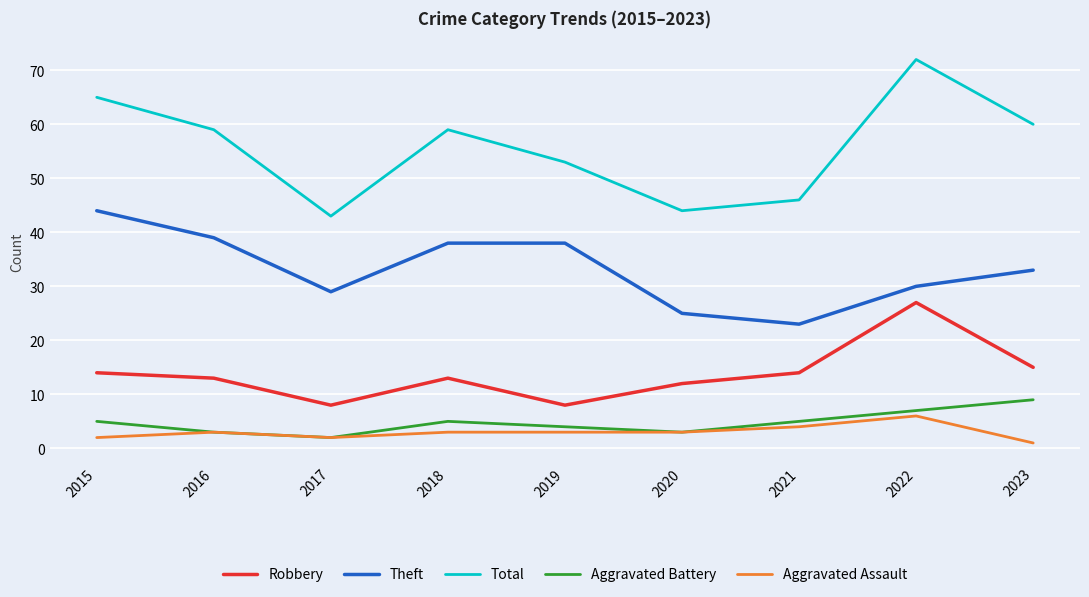

What is the approximate value of Aggravated Assault at 2019?

3